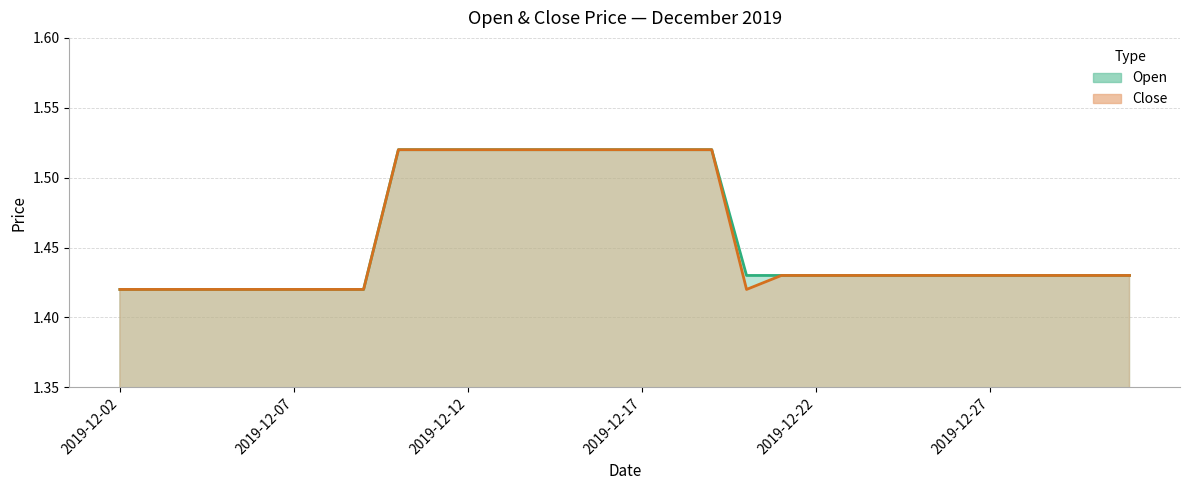

How many data points does each series have?

30